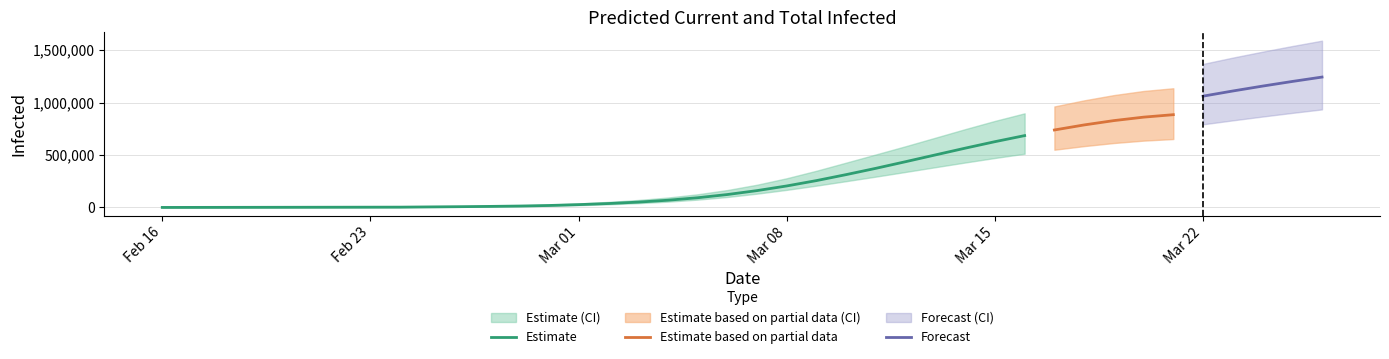

What is the sum of the total_mean values at current_lower and 30?

777634